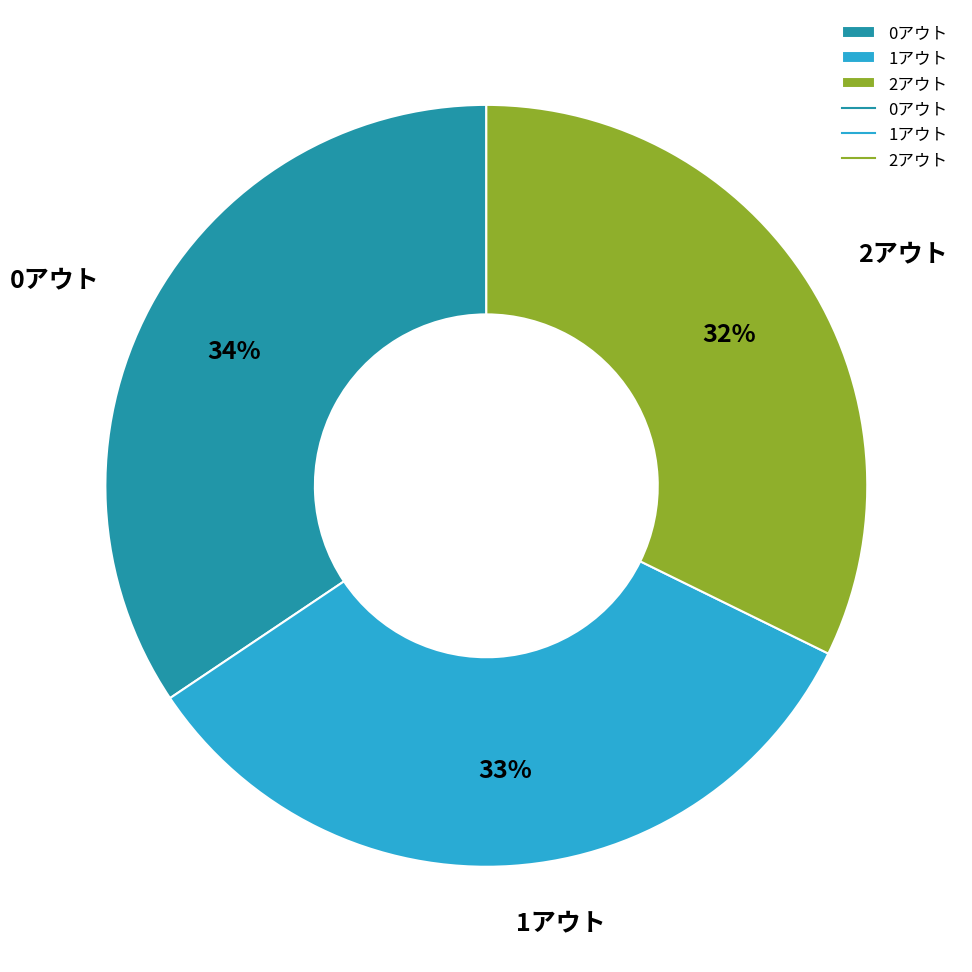

Which slice is the smallest?

2アウト